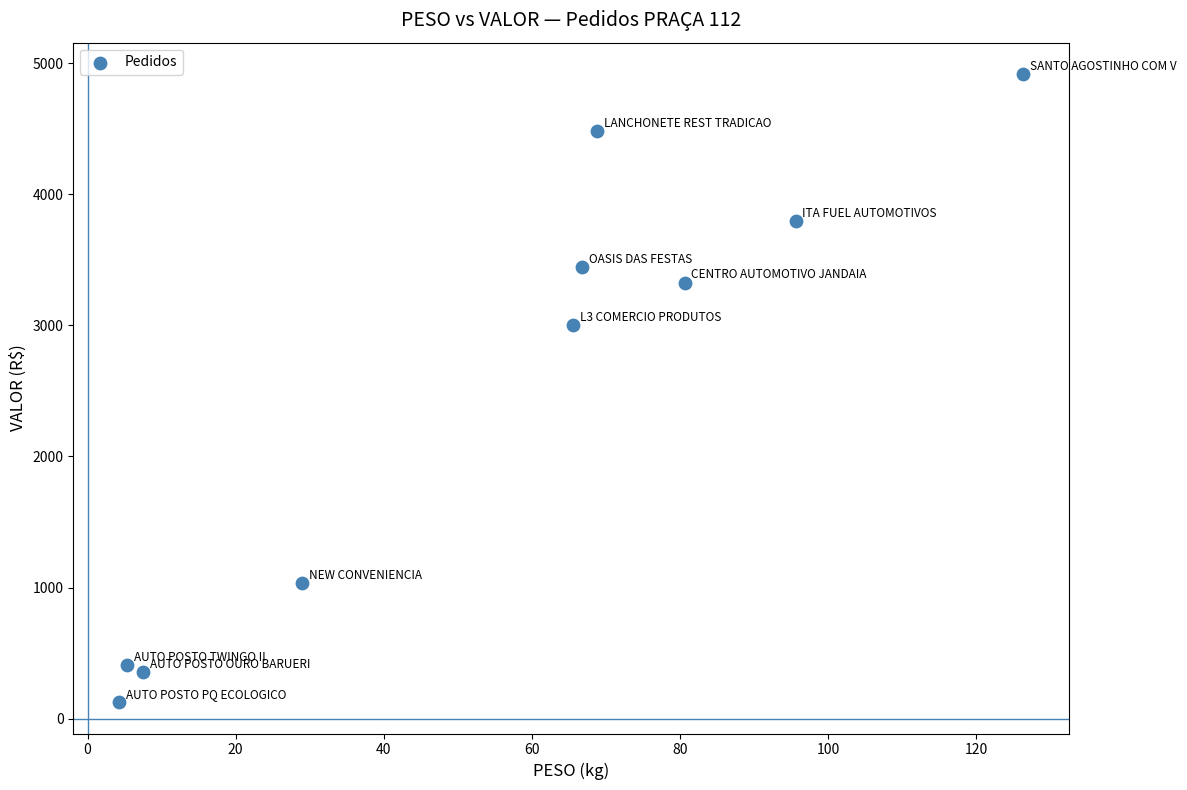

What is the range of X values (max minus min)?

122.2